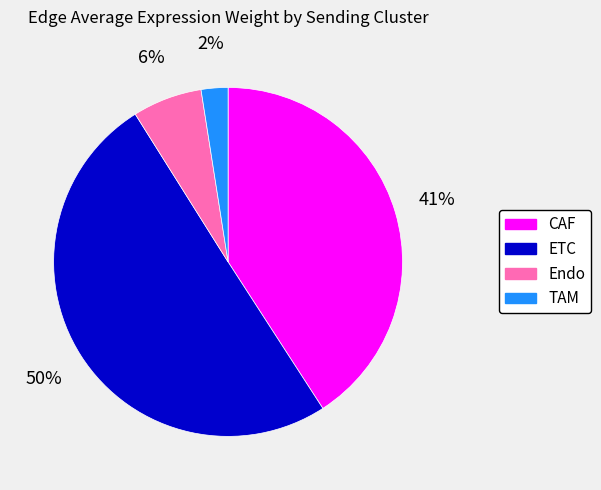

Do CAF and TAM together represent more than half of the pie?

No